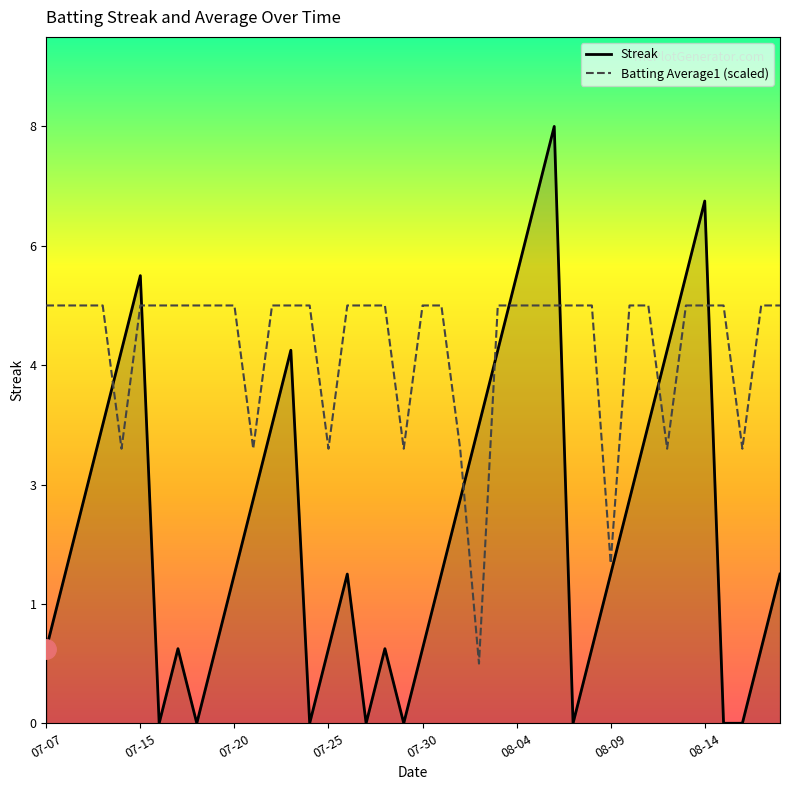

List the series in order of their peak value, highest first.

Streak, Batting Average1 (scaled)